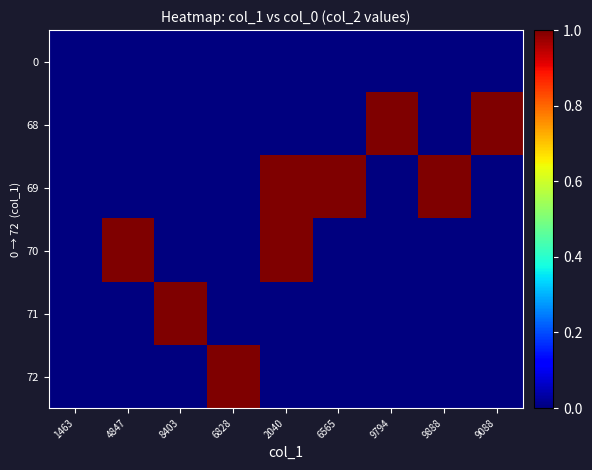

Reading left to right, transcribe all the data shown in this chart.

0: 1463=0	4847=0	8403=0	6828=0	2040=0	6565=0	9794=0	9888=0	9088=0
68: 1463=0	4847=0	8403=0	6828=0	2040=0	6565=0	9794=1	9888=0	9088=1
69: 1463=0	4847=0	8403=0	6828=0	2040=1	6565=1	9794=0	9888=1	9088=0
70: 1463=0	4847=1	8403=0	6828=0	2040=1	6565=0	9794=0	9888=0	9088=0
71: 1463=0	4847=0	8403=1	6828=0	2040=0	6565=0	9794=0	9888=0	9088=0
72: 1463=0	4847=0	8403=0	6828=1	2040=0	6565=0	9794=0	9888=0	9088=0